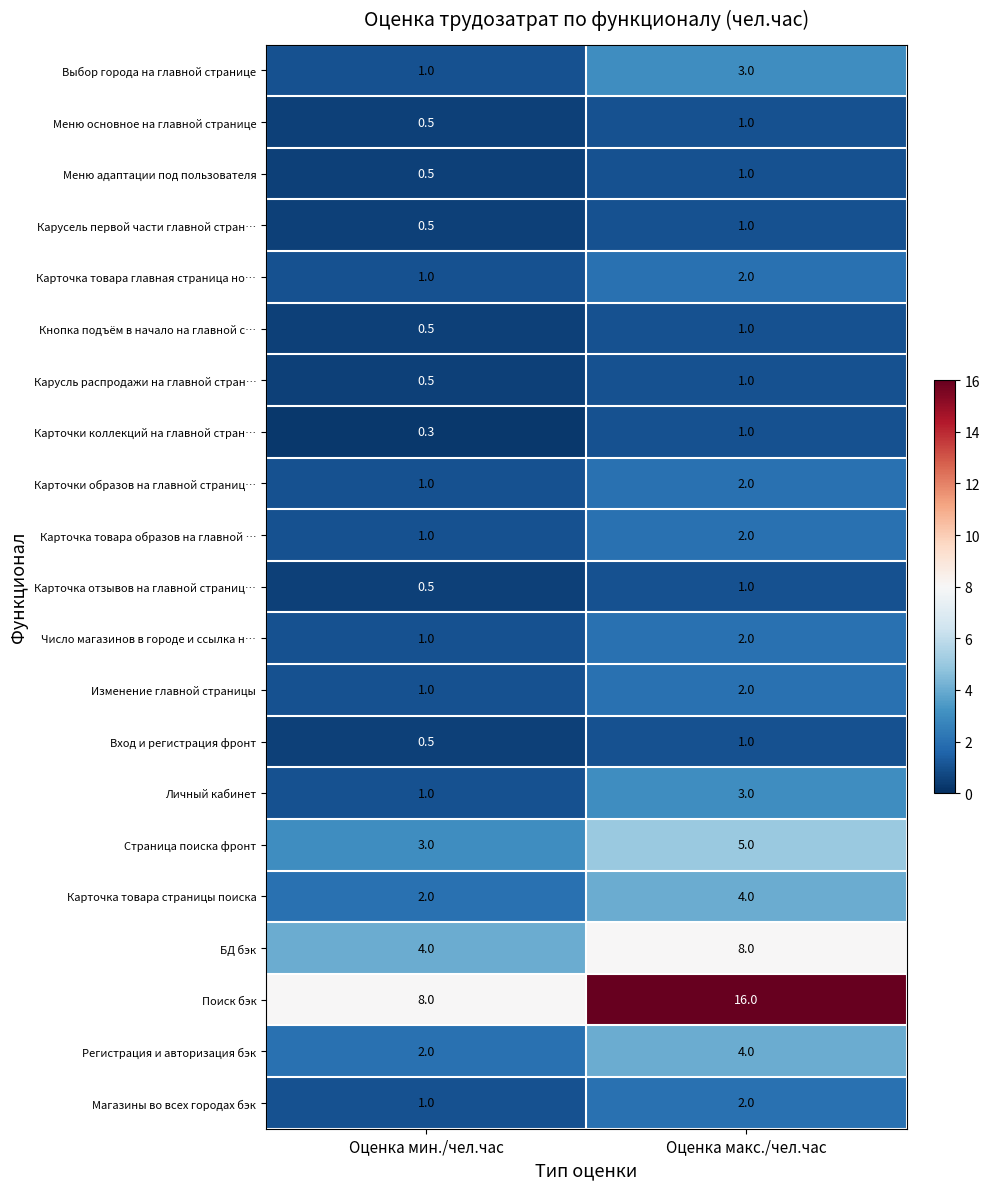

How many data points does each series have?

2